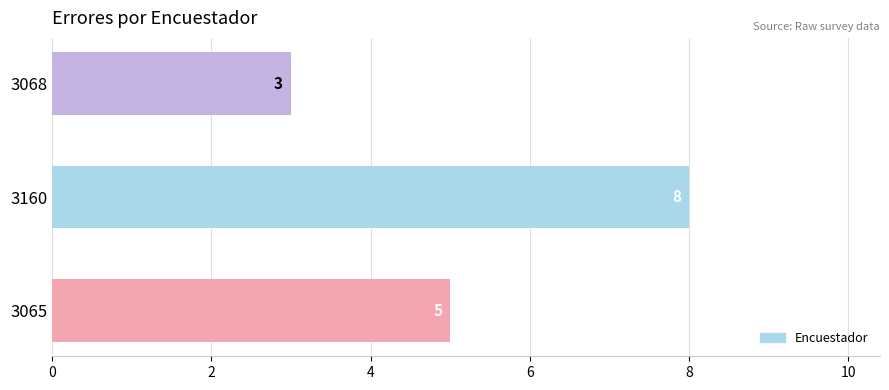

What is the smallest value displayed?

3